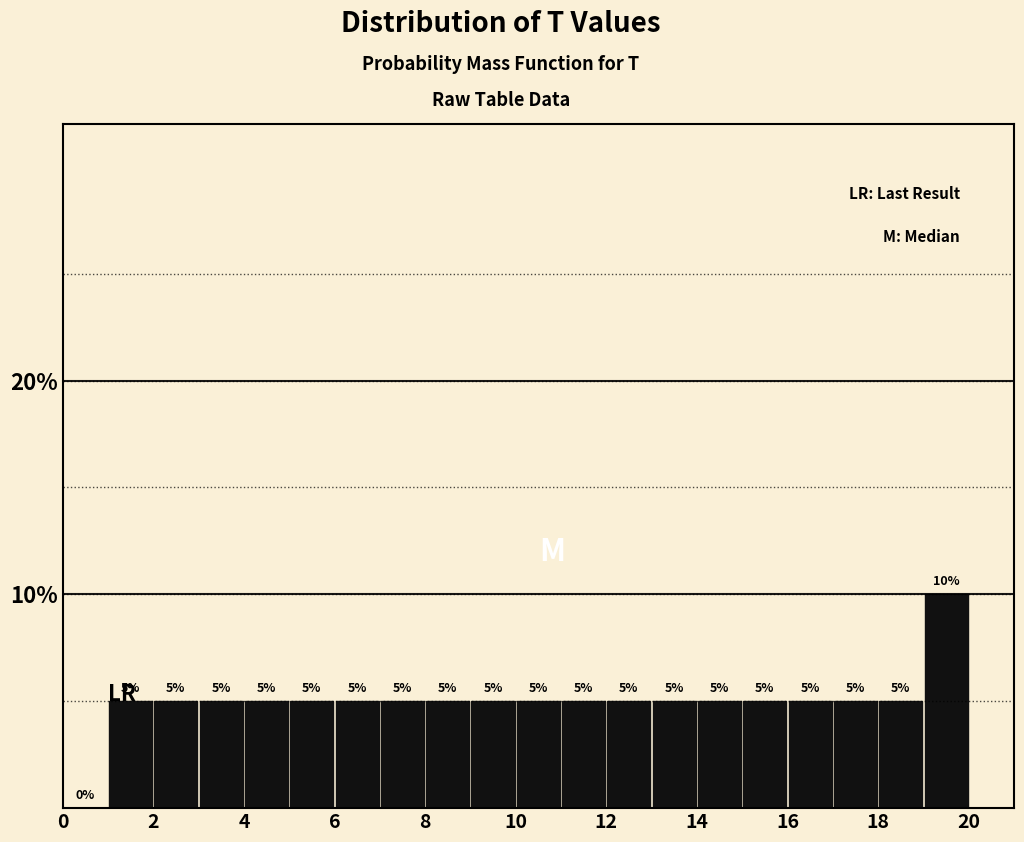

What is the height of the bar covering 13 to 14 on the x-axis?

5